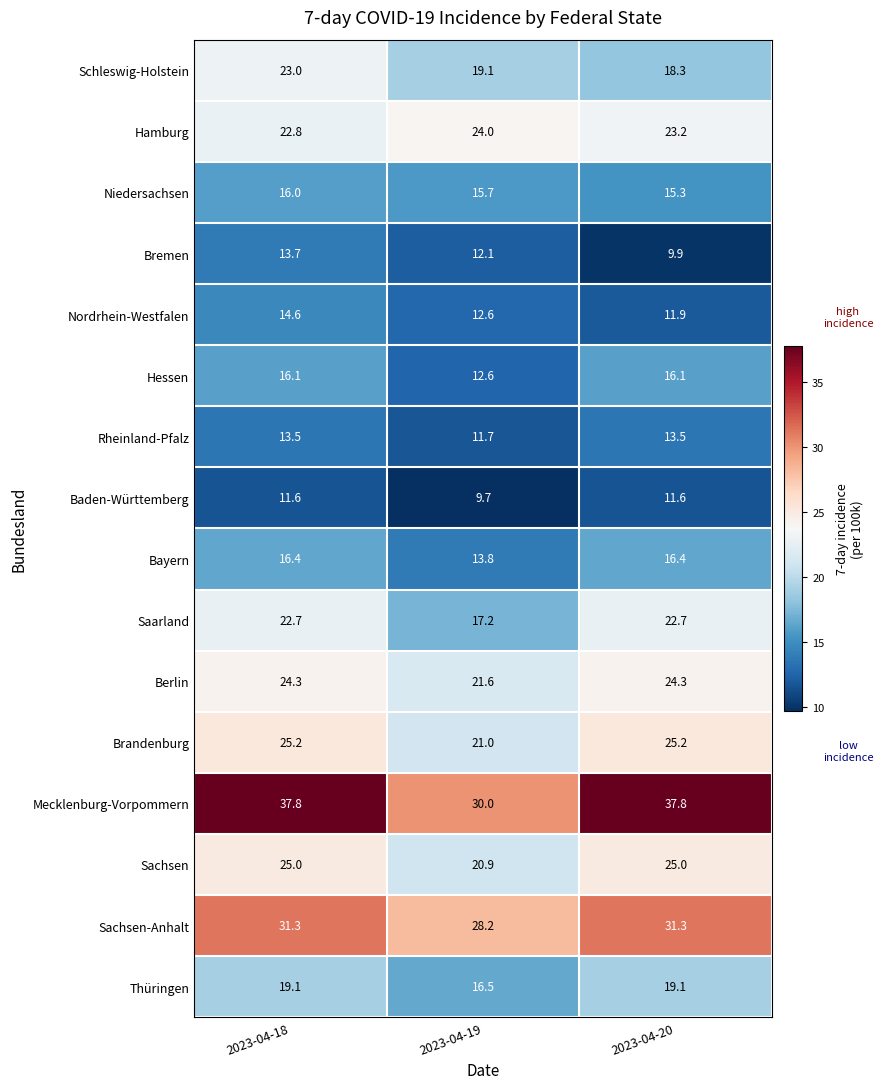

At how many categories does at least one series exceed 15?

3